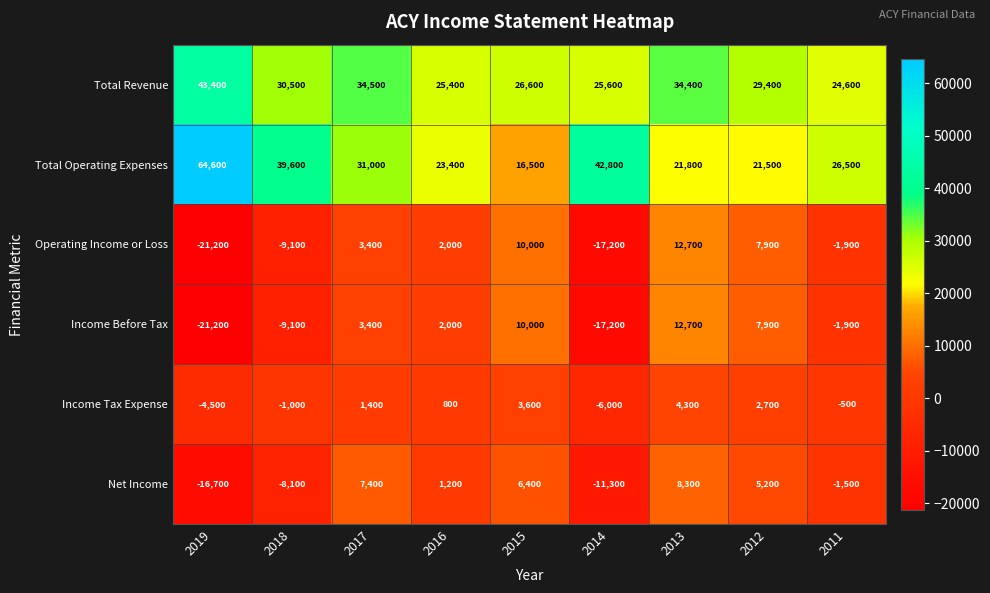

What is the sum of all Net Income values?

-9100